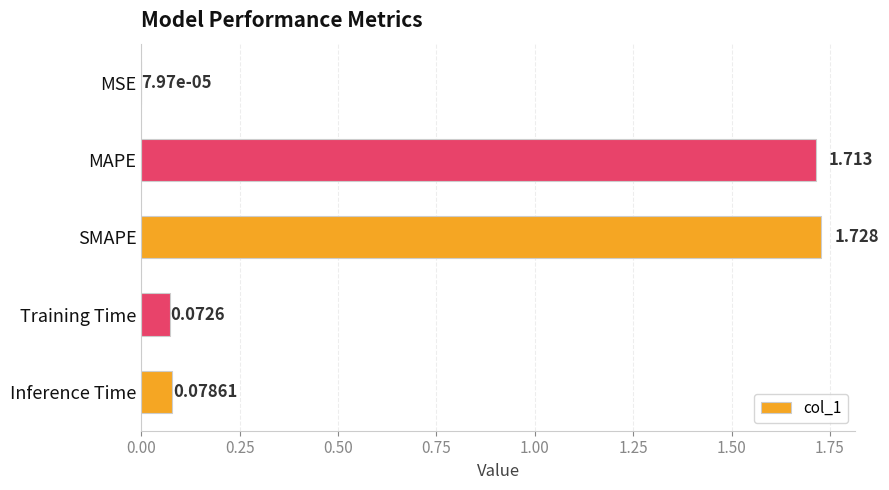

Count the number of data series in this chart.

1